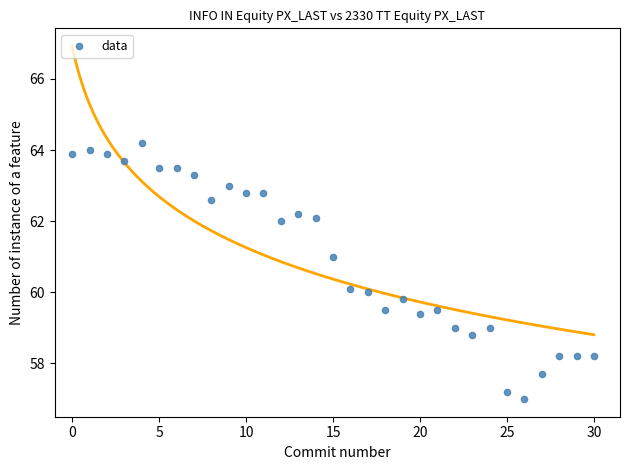

What is the range of Y values (max minus min)?

7.2